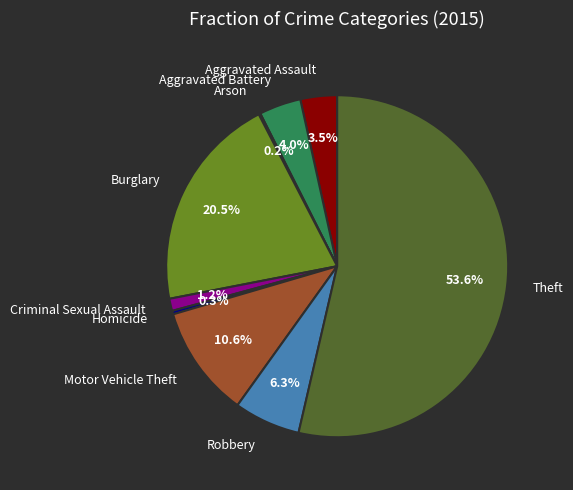

Is Theft the majority of the pie?

Yes